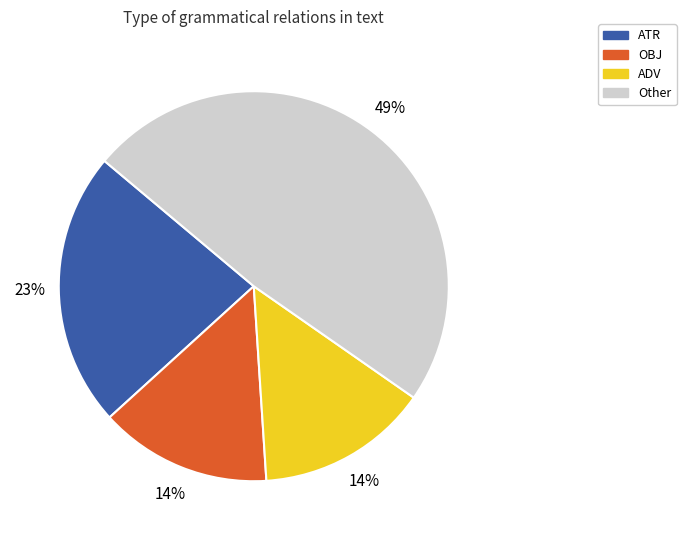

Is it true that ADV is 14% of the pie?

True